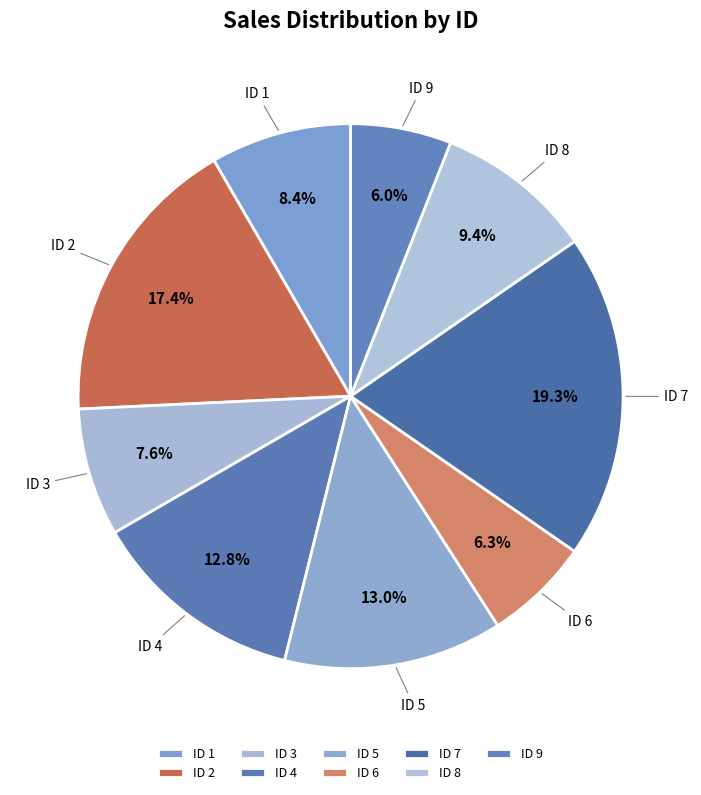

Is there a majority slice in this chart?

No